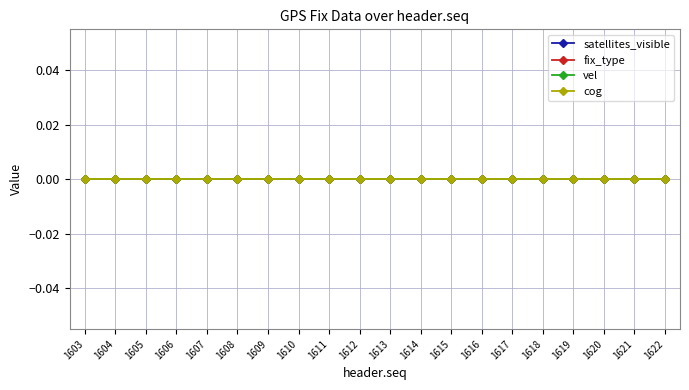

Is the value of fix_type at 1608 greater than the value of satellites_visible at 1617?

No